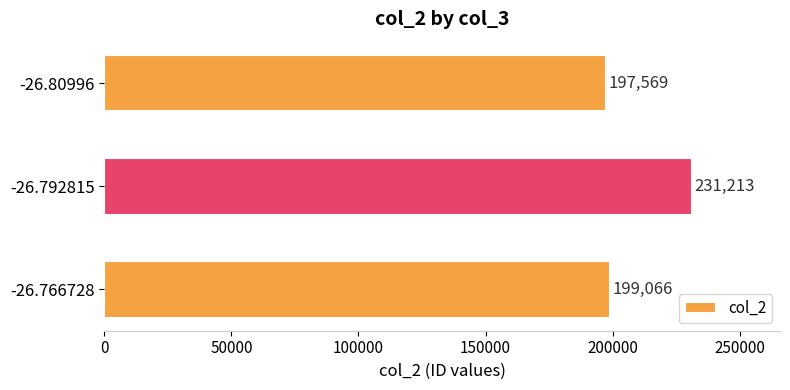

The value at -26.766728 is 199066. True or false?

True